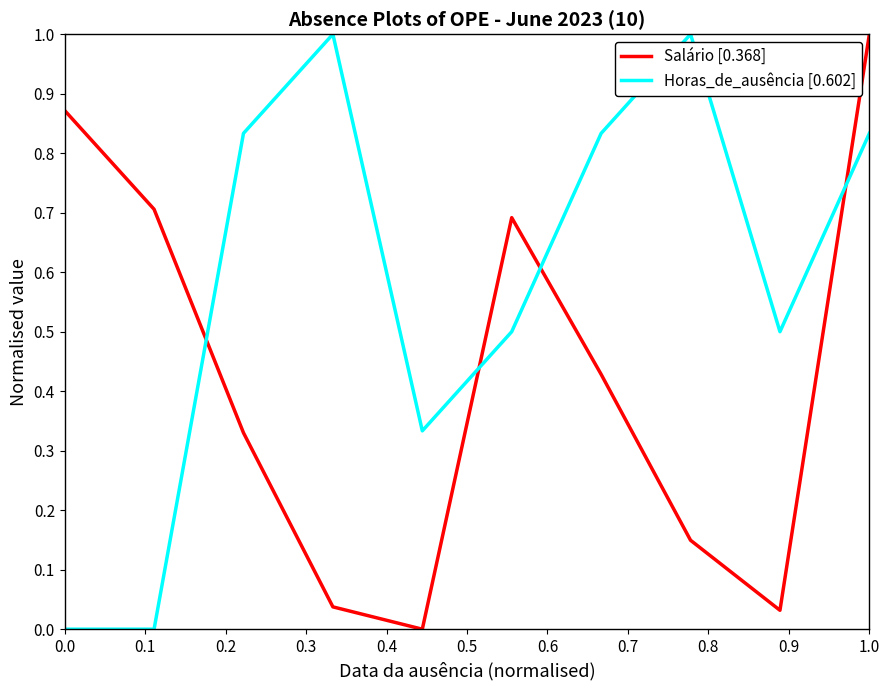

Rank the series by their average value, from lowest to highest.

Salário [0.368], Horas_de_ausência [0.602]